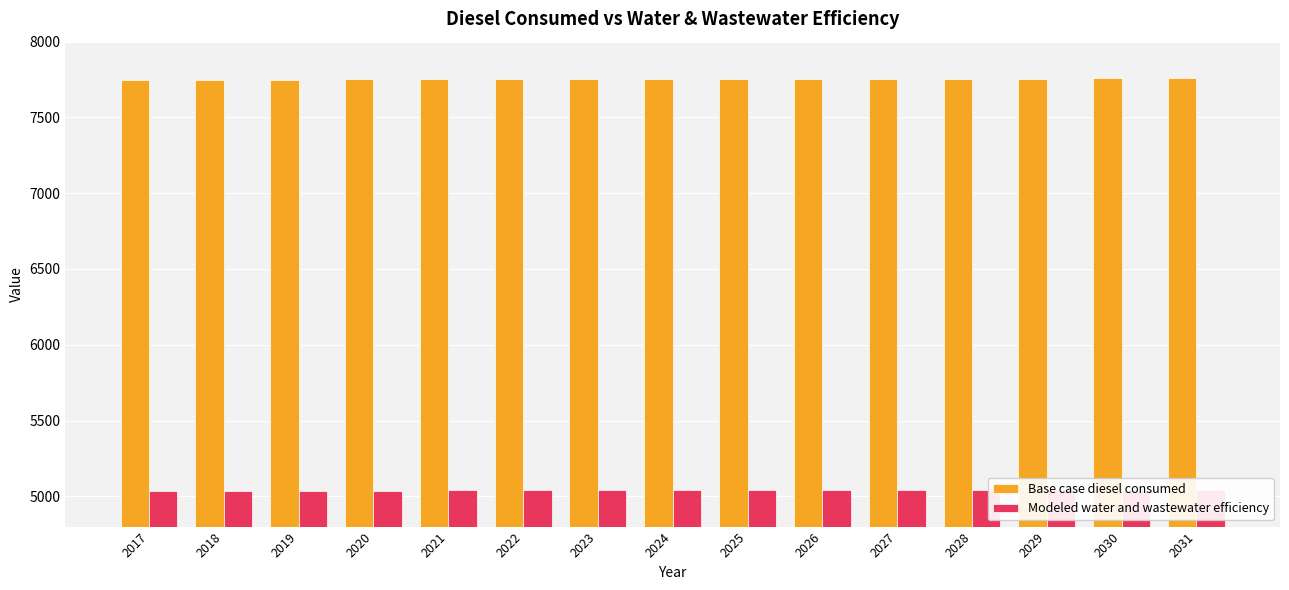

How many series are shown in this chart?

2